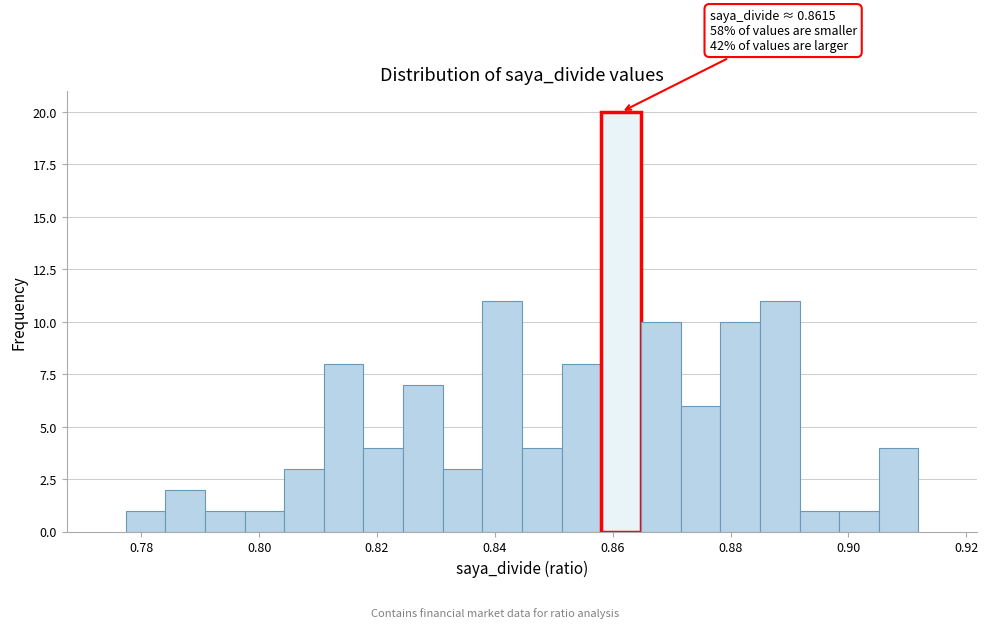

Around what value on the x-axis is the tallest bar? Give the approximate position of its centre, as read against the axis.

0.862